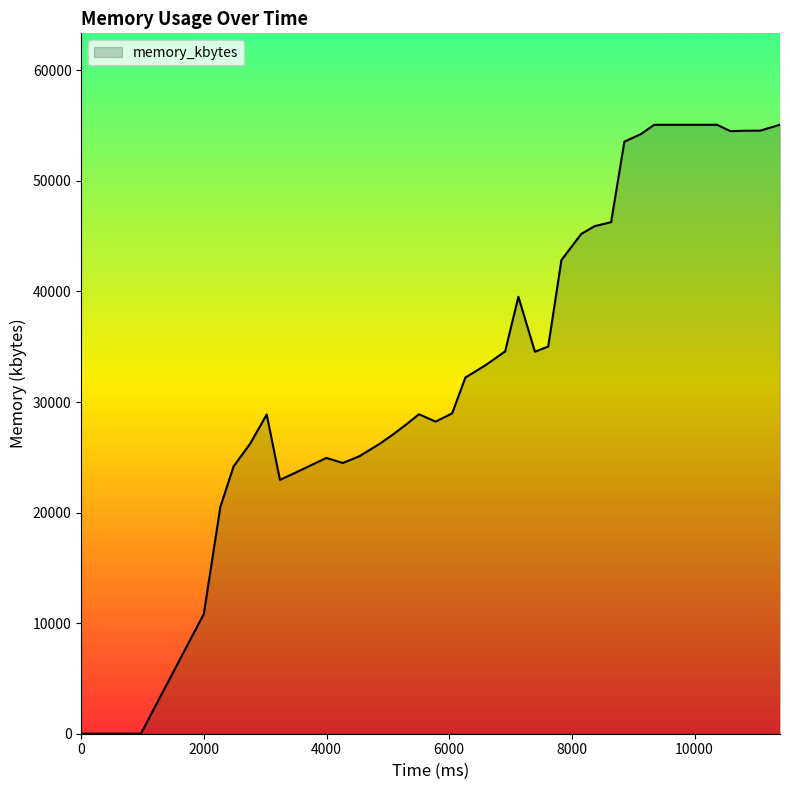

What is the maximum value shown in the chart?

55084